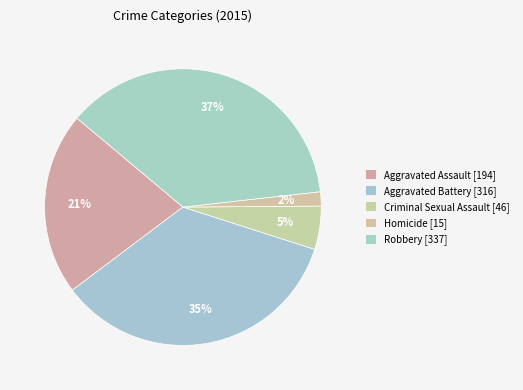

How many slices are in this pie chart?

5